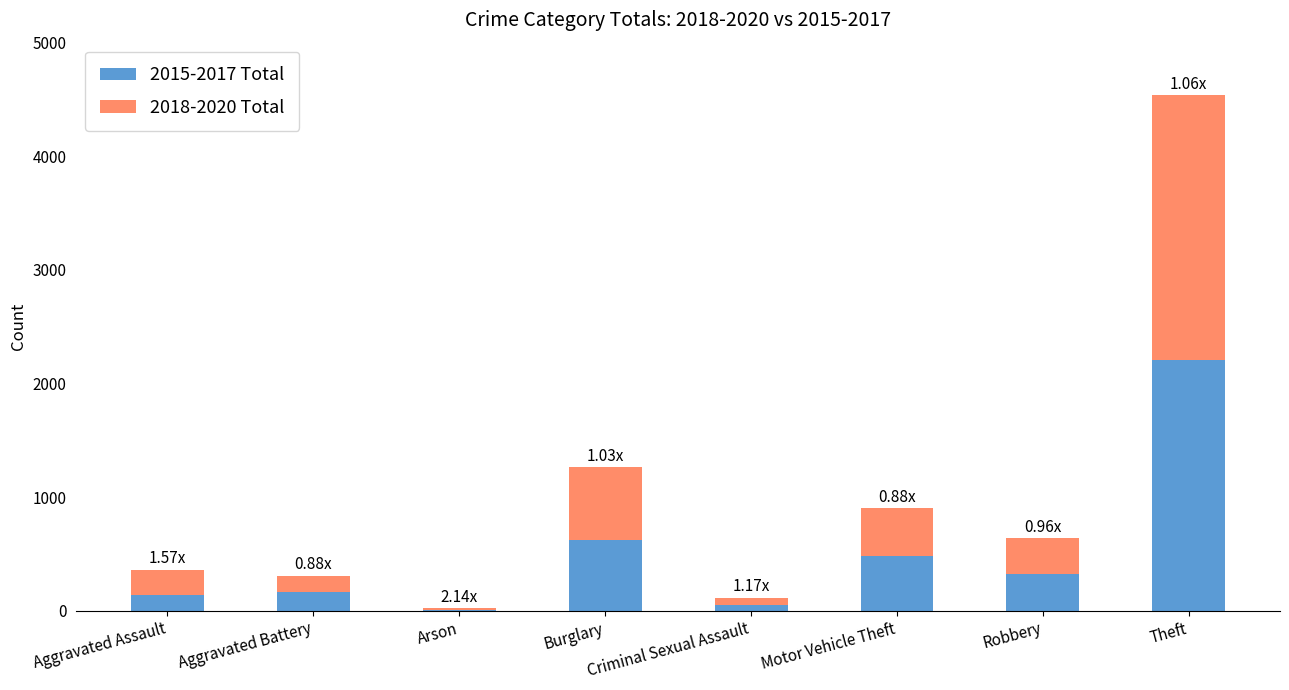

At which label is 2015-2017 Total closest to 1105?

Burglary